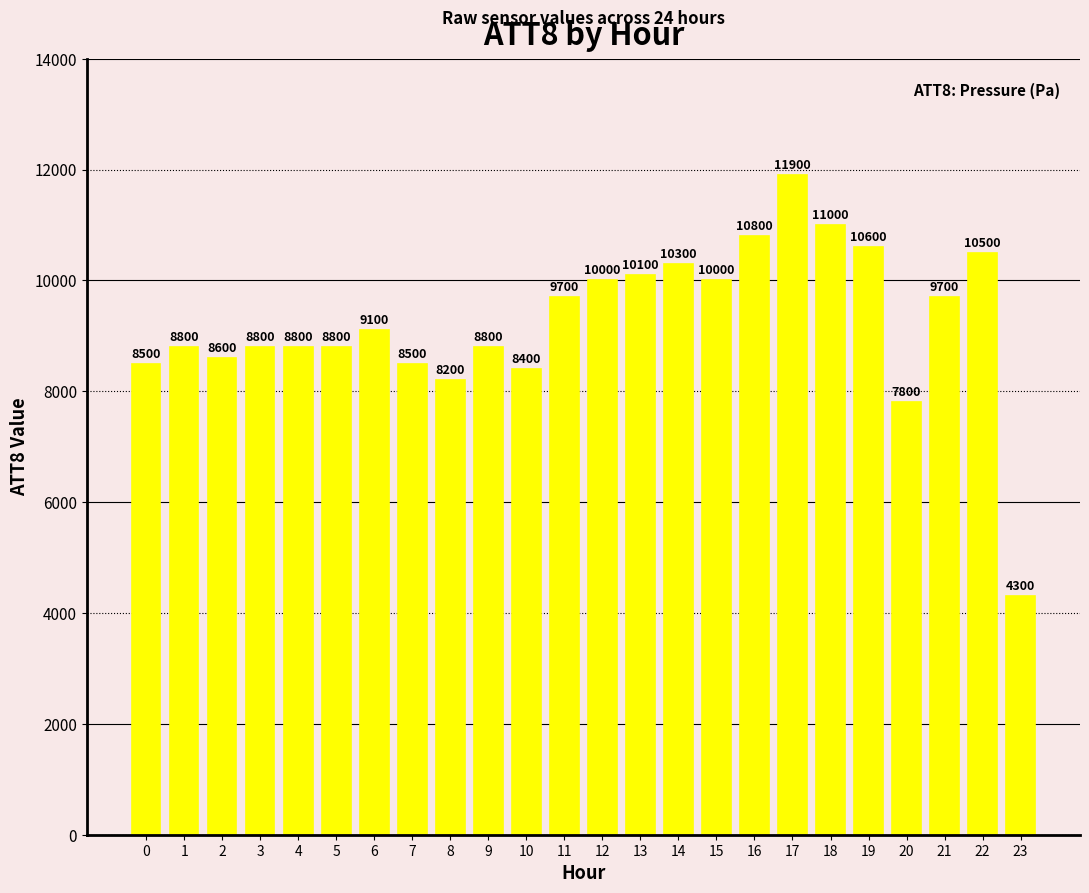

Reading right to left, what are all the values shown in this chart?

23=4300	22=10500	21=9700	20=7800	19=10600	18=11000	17=11900	16=10800	15=10000	14=10300	13=10100	12=10000	11=9700	10=8400	9=8800	8=8200	7=8500	6=9100	5=8800	4=8800	3=8800	2=8600	1=8800	0=8500